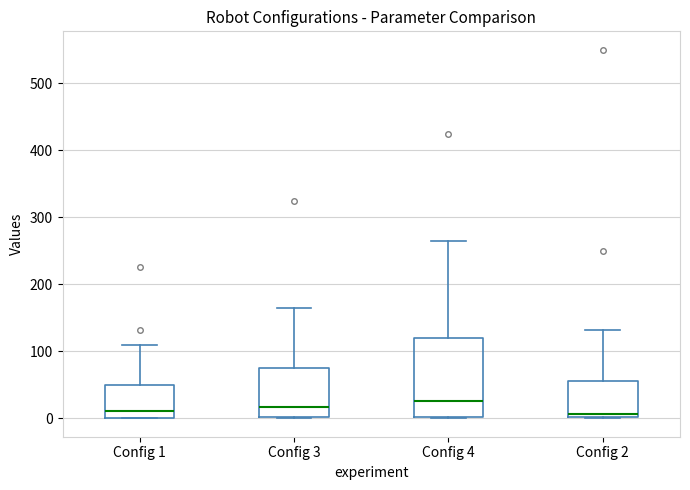

Where is the lower edge of the box for Config 4 on the y-axis? The values are not printed on the chart, so give them approximately, as read against the axis.

0